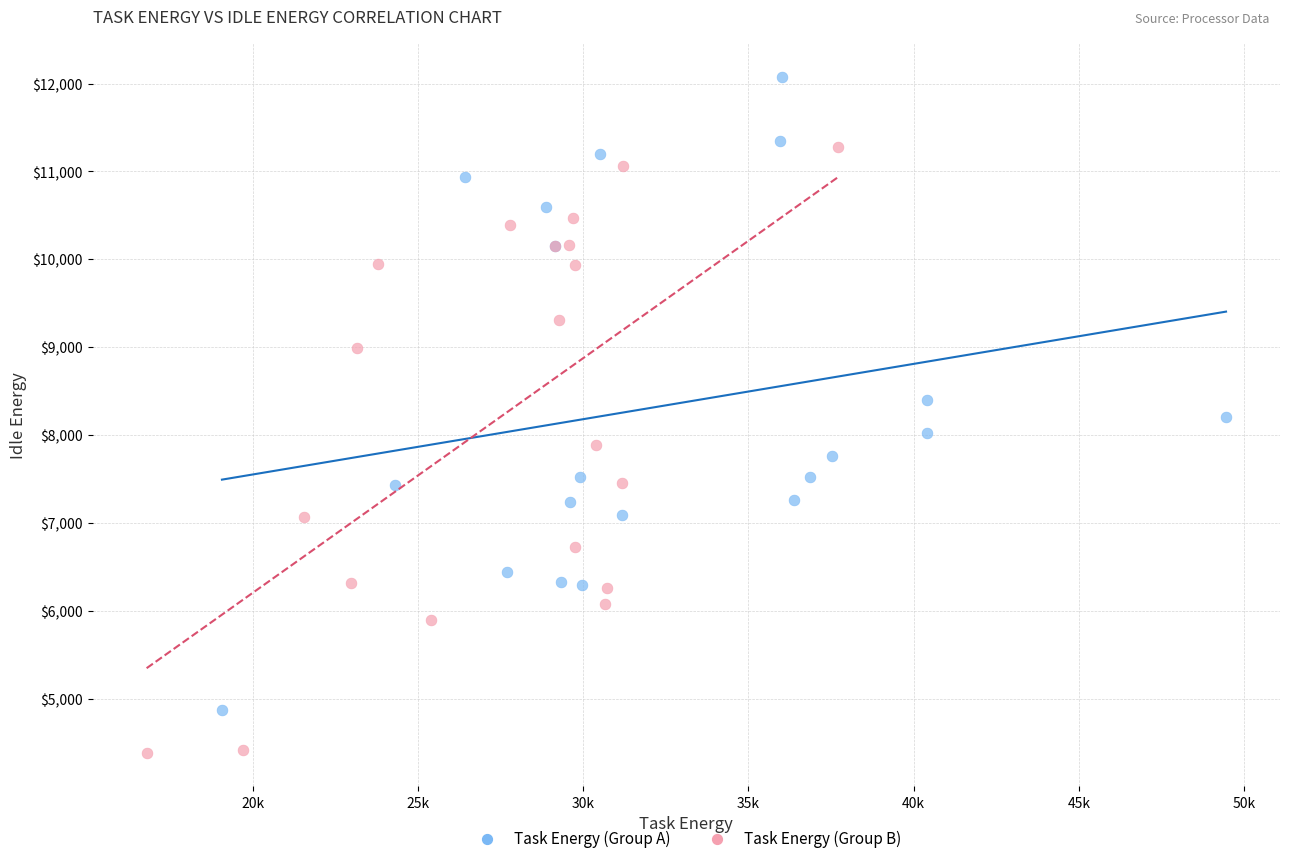

Which series reaches the maximum Y coordinate?

Task Energy (Group A)